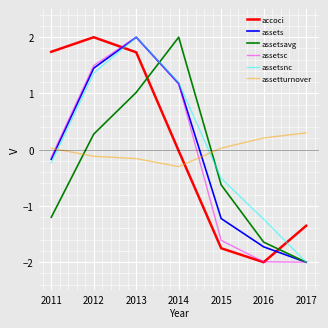

At which category is the sum across all series the highest?

2013